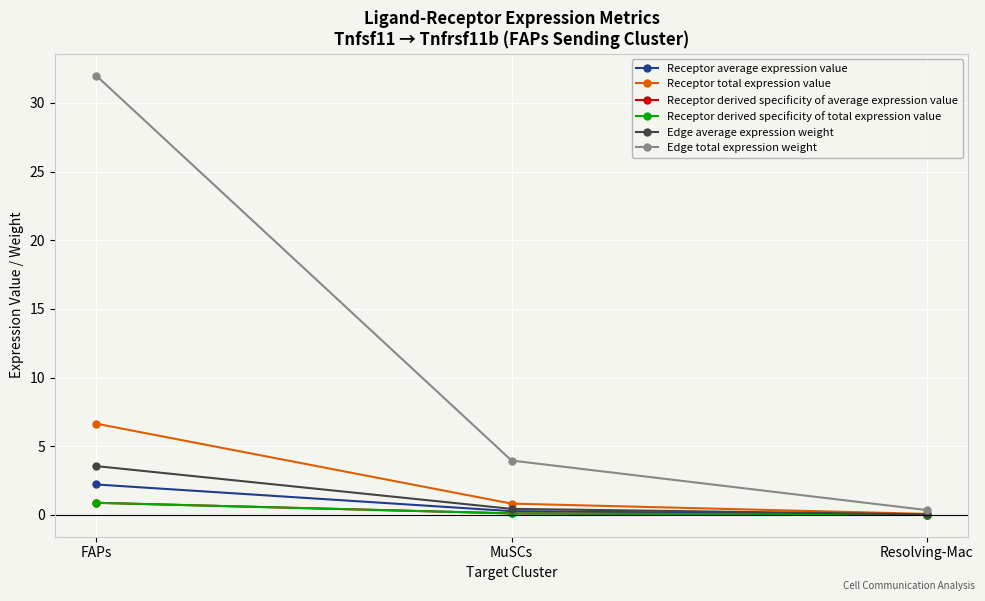

At how many categories does at least one series exceed 28?

1